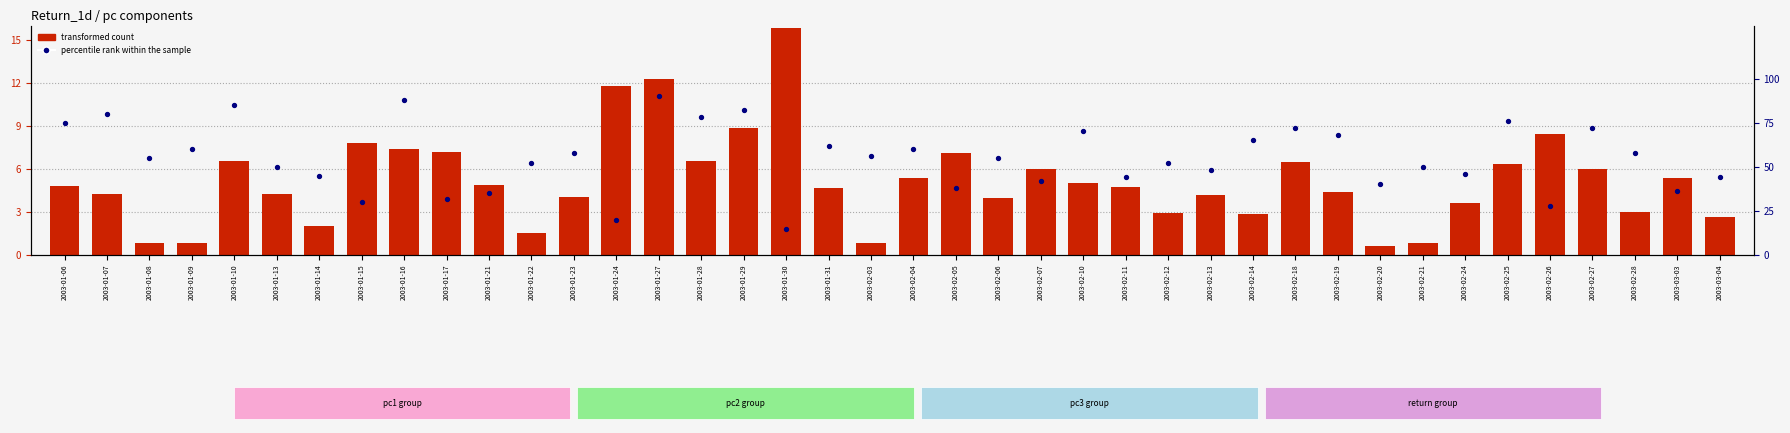

What is the total value across all series at 2003-02-21?

50.8